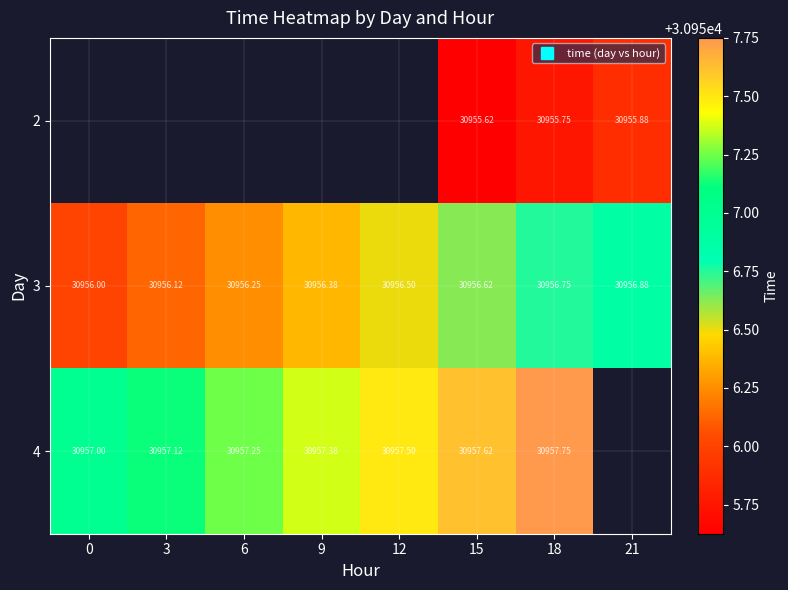

How many 3 values are between 30956 and 30957?

8